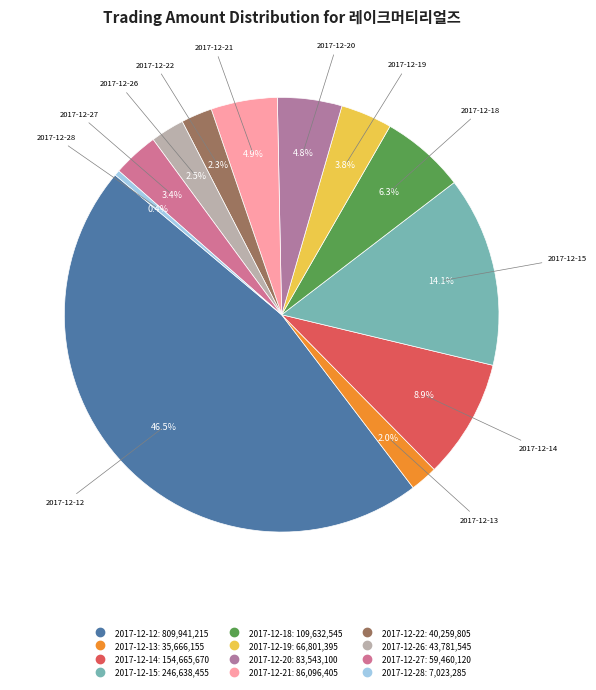

Combined, do 2017-12-14 and 2017-12-21 account for over 50%?

No